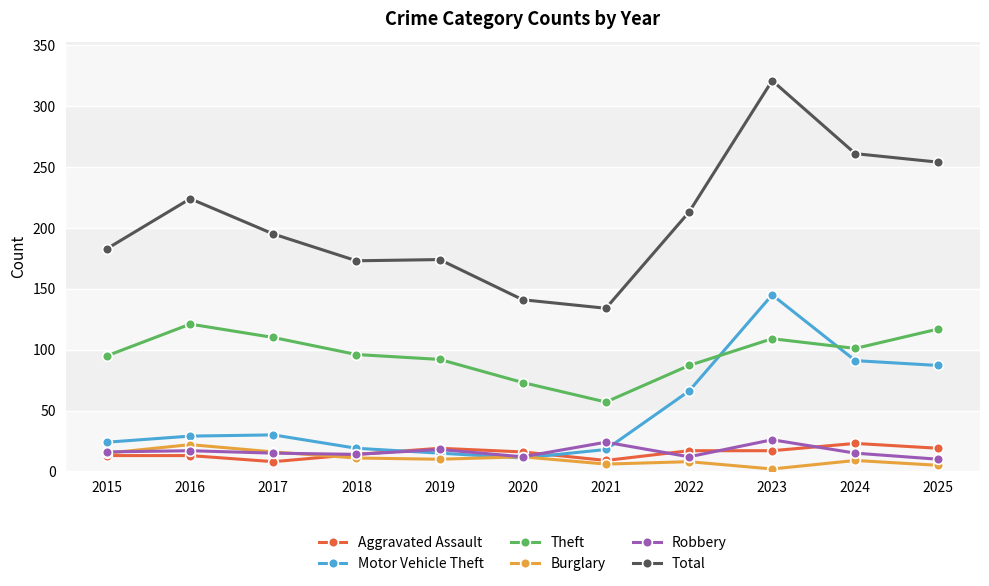

How many distinct data groups are displayed?

6